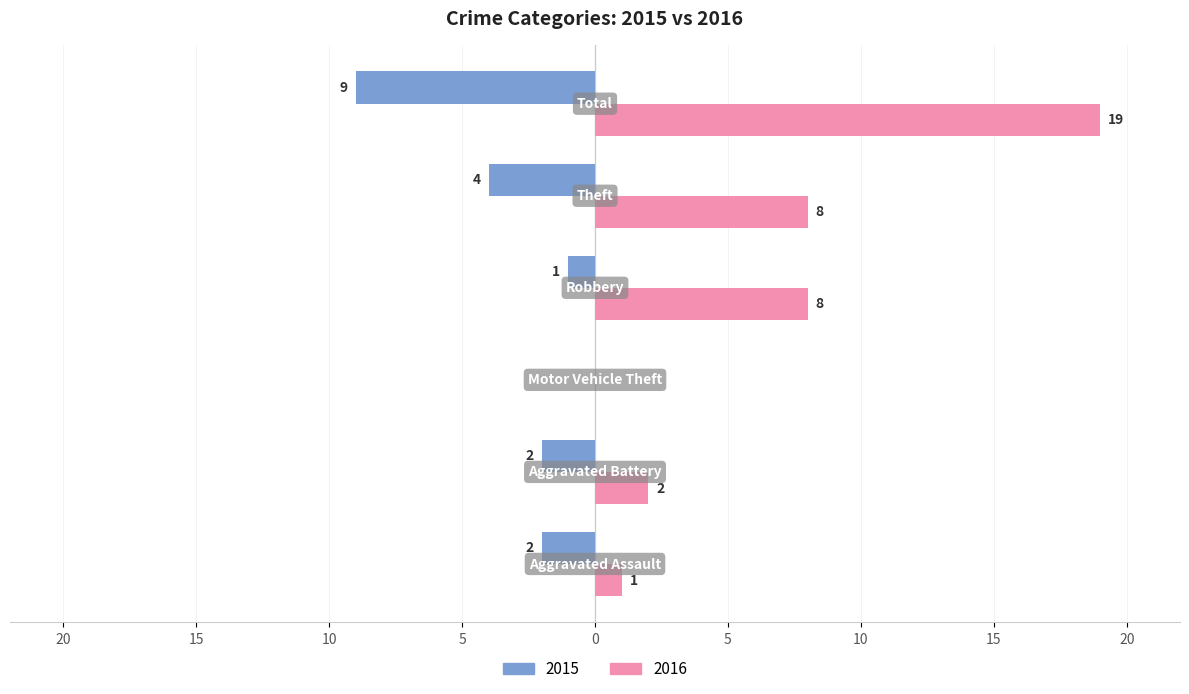

What are all the series names shown in the legend?

2015, 2016